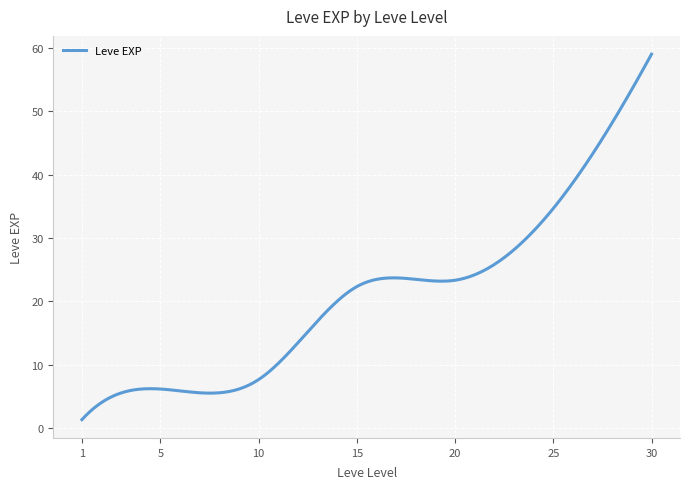

What is the minimum value shown in the chart?

1.3